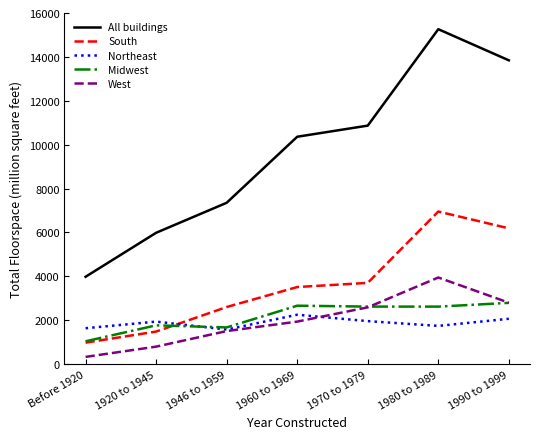

True or false: Midwest has a value of 4984 at 1990 to 1999.

False